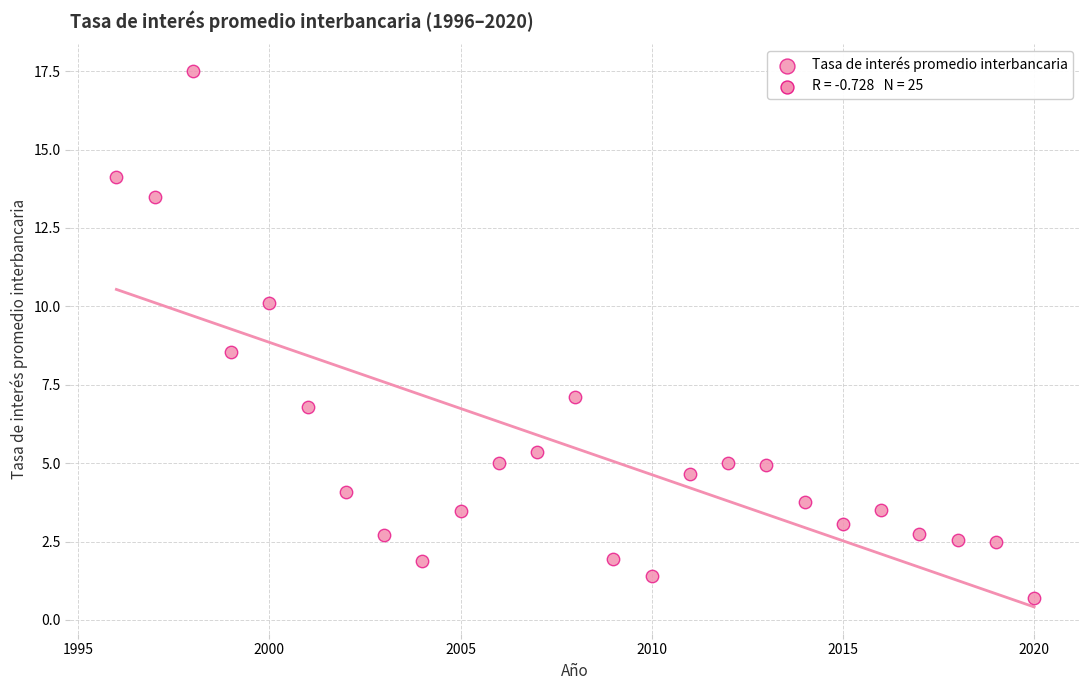

What is the range of X values (max minus min)?

24.0